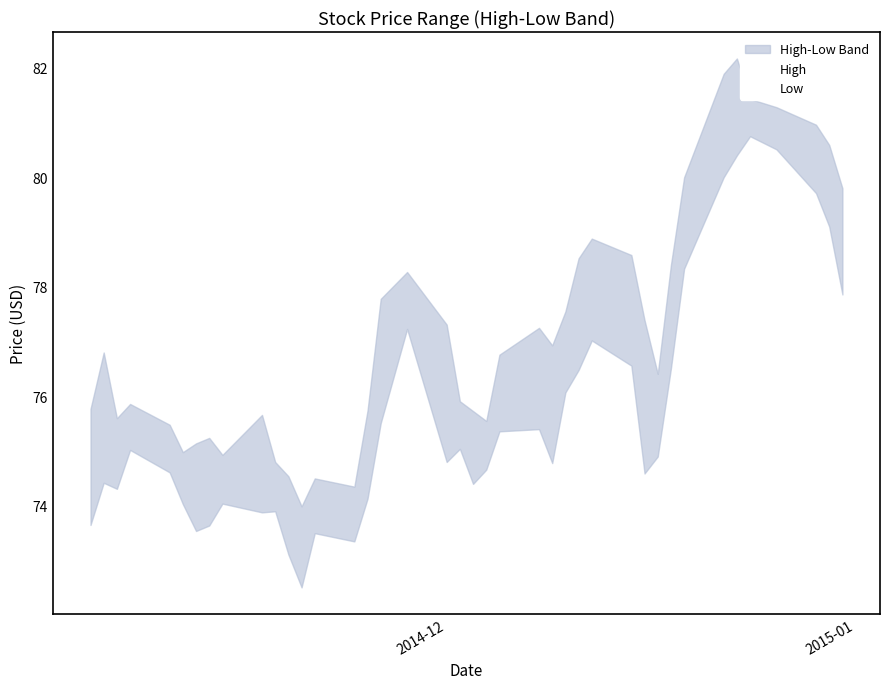

How many lines are shown in the chart?

2